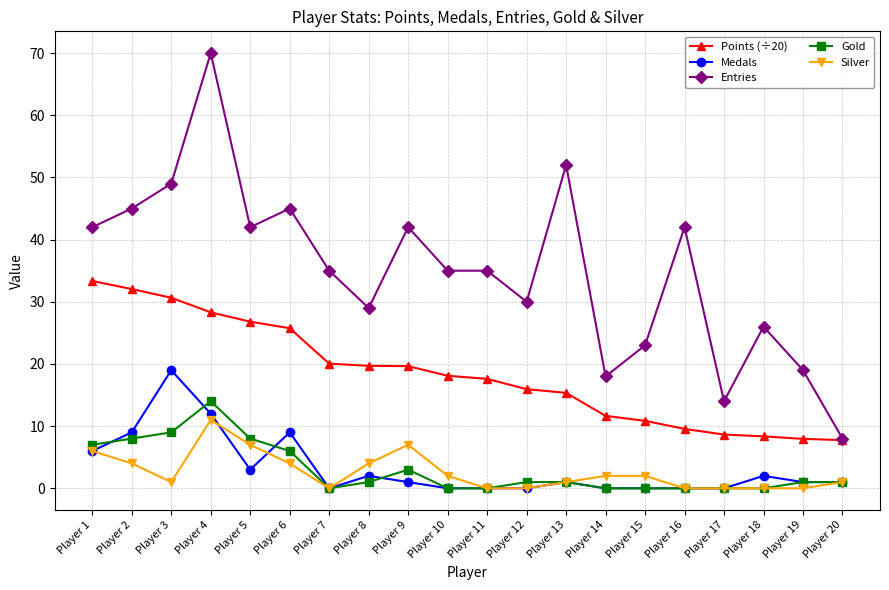

Is it true that Silver equals 2.0 at Player 15?

True